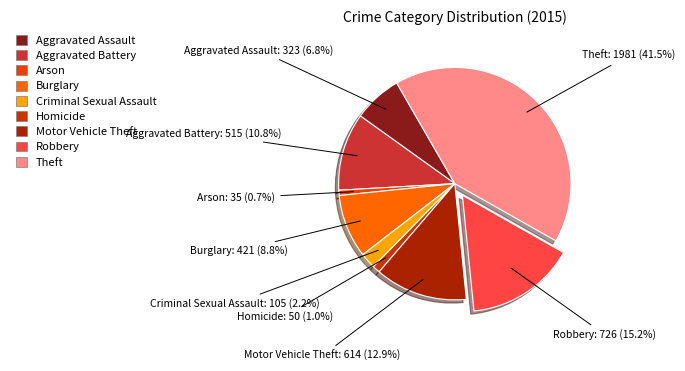

Count the number of slices in the pie.

9